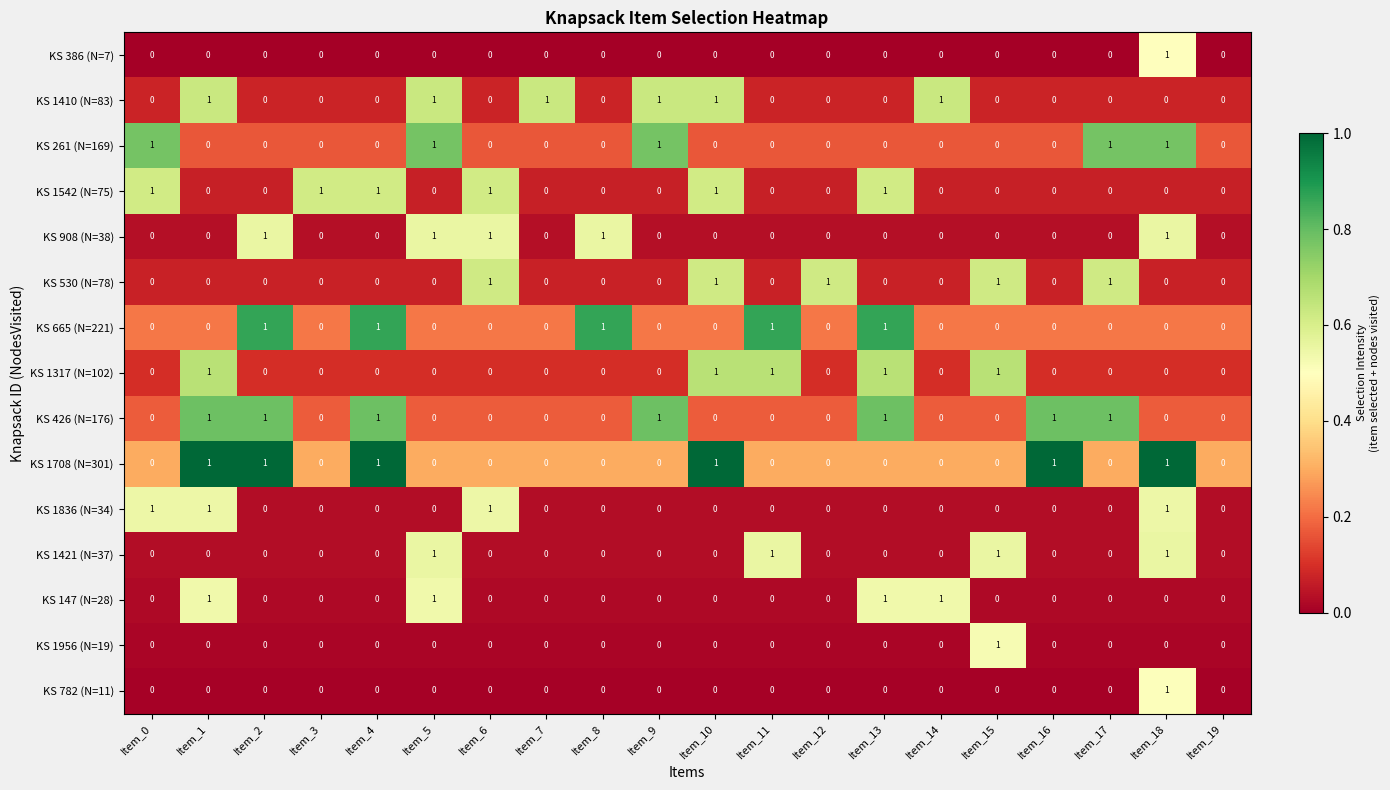

Which series has the largest total across all categories?

KS 426 (N=176)